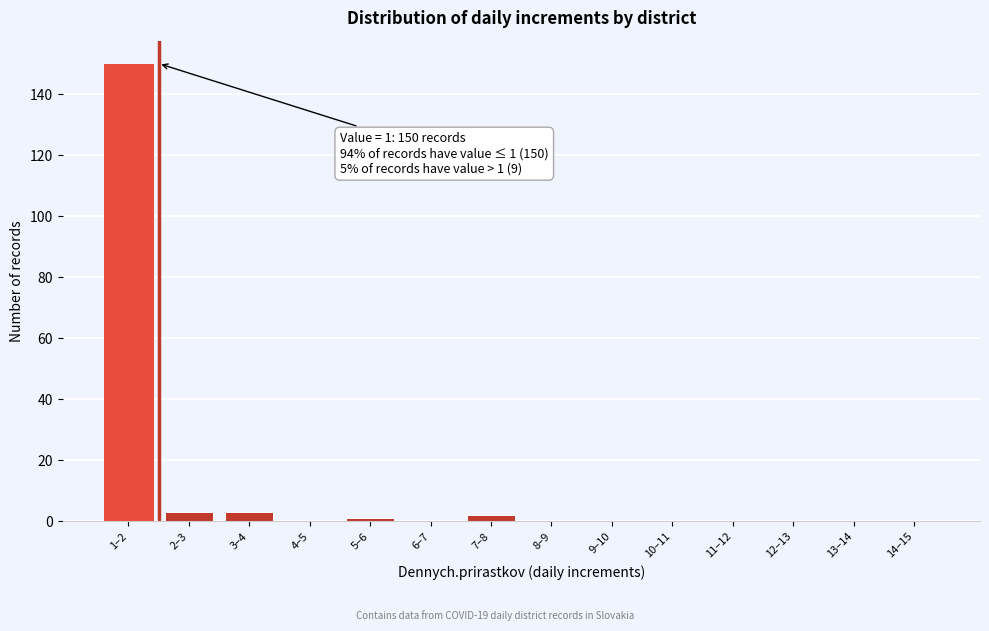

Reading right to left, what are all the values shown in this chart?

14–15=0	13–14=0	12–13=0	11–12=0	10–11=0	9–10=0	8–9=0	7–8=2	6–7=0	5–6=1	4–5=0	3–4=3	2–3=3	1–2=150